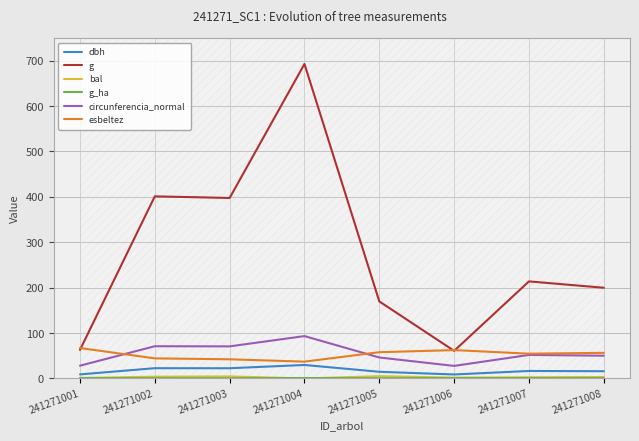

What is the difference between the g_ha values at 241271008 and 241271004?

0.3